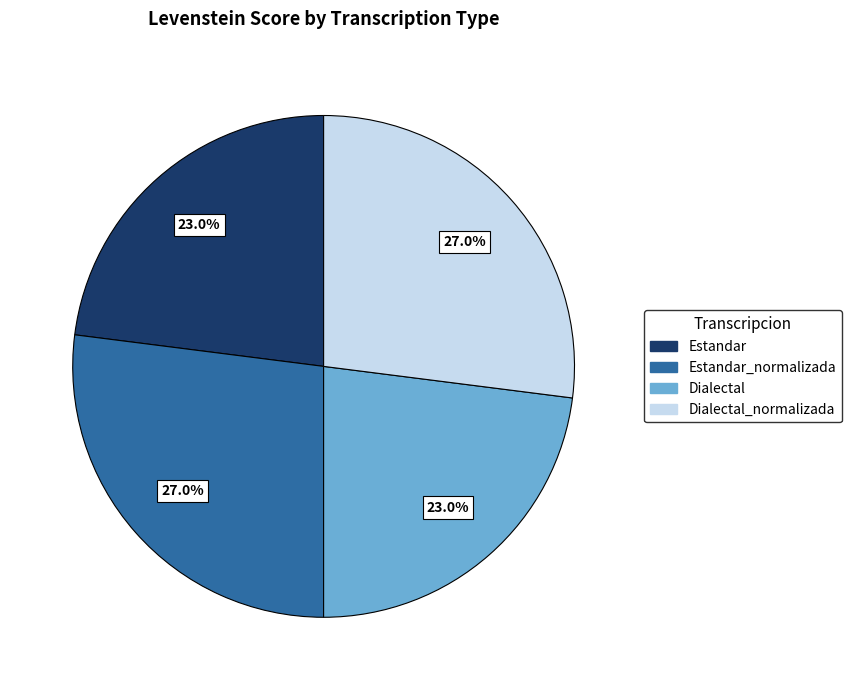

Is there any slice that represents more than half of the pie?

No